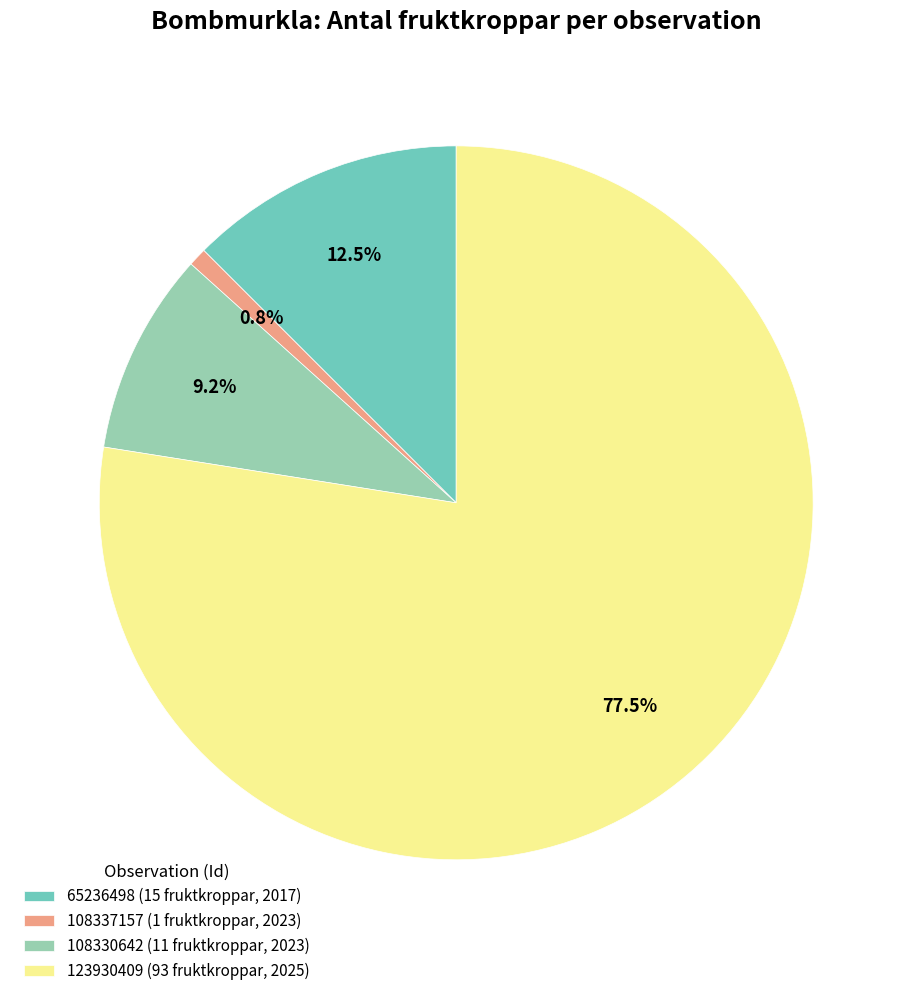

Does 123930409 (93 fruktkroppar, 2025) represent more than half of the total?

Yes